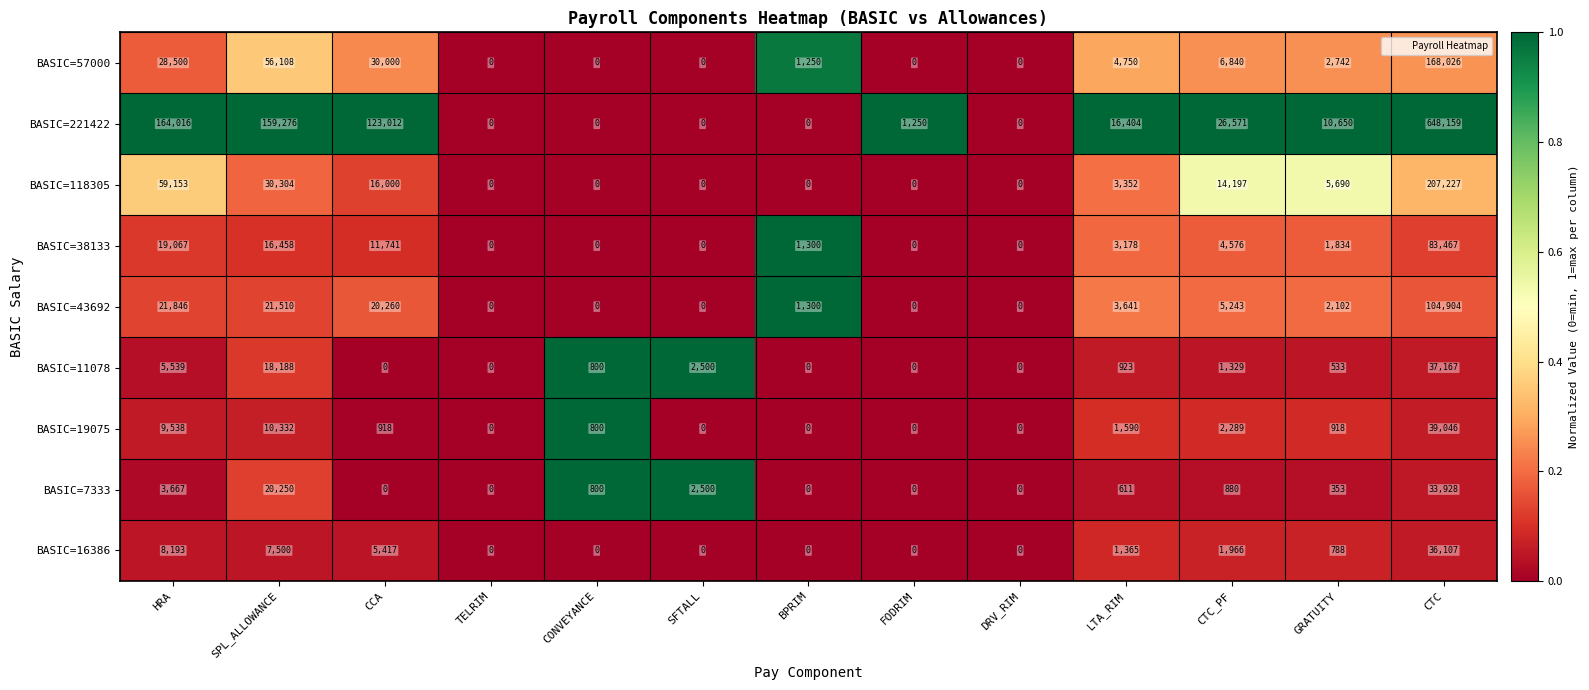

Which series has the largest range (max minus min)?

BASIC=221422